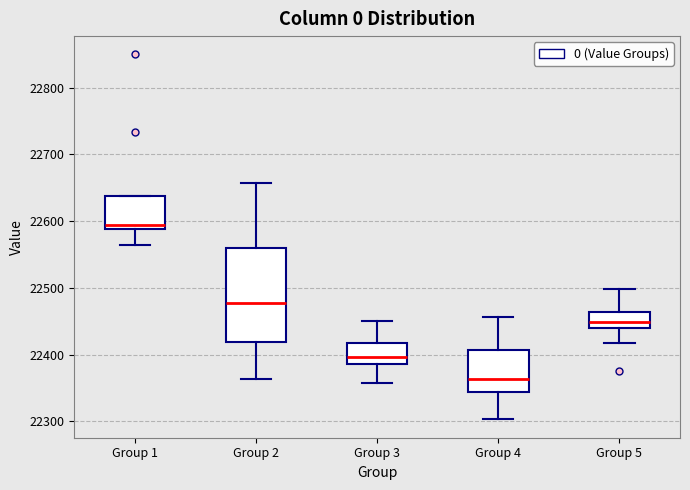

Reading left to right, transcribe this box plot: for each box, give where its median line is, the range the box spans, and where its two whiskers end, as read against the y-axis. The values are not printed on the chart, so give them approximately, as read against the axis.

Group 1: median 22600, box 22590 to 22640, whiskers 22560 to 22640
Group 2: median 22480, box 22420 to 22560, whiskers 22360 to 22660
Group 3: median 22400, box 22390 to 22420, whiskers 22360 to 22450
Group 4: median 22360, box 22340 to 22410, whiskers 22300 to 22460
Group 5: median 22450, box 22440 to 22460, whiskers 22420 to 22500